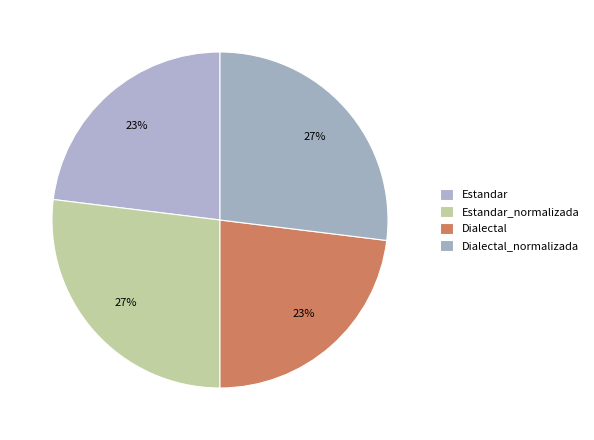

Count the number of slices in the pie.

4